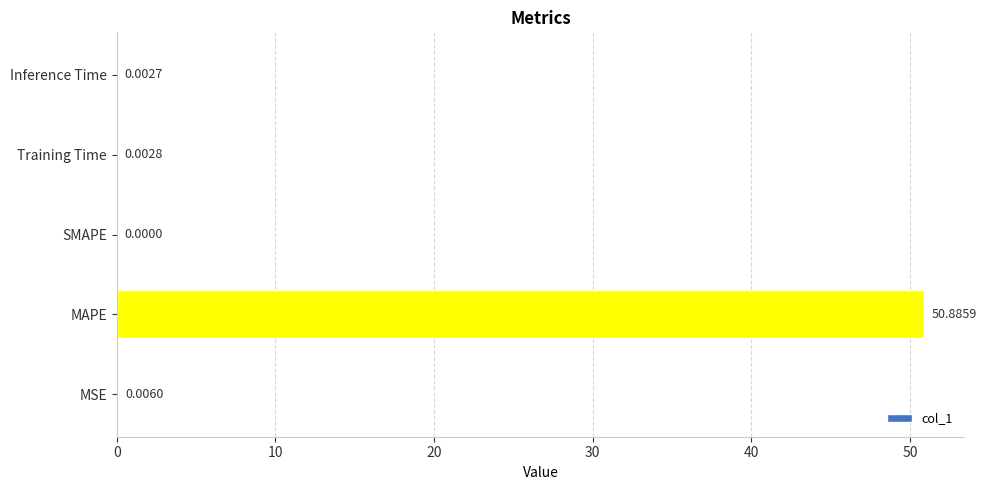

What is the change in value from MAPE to Inference Time?

-50.9